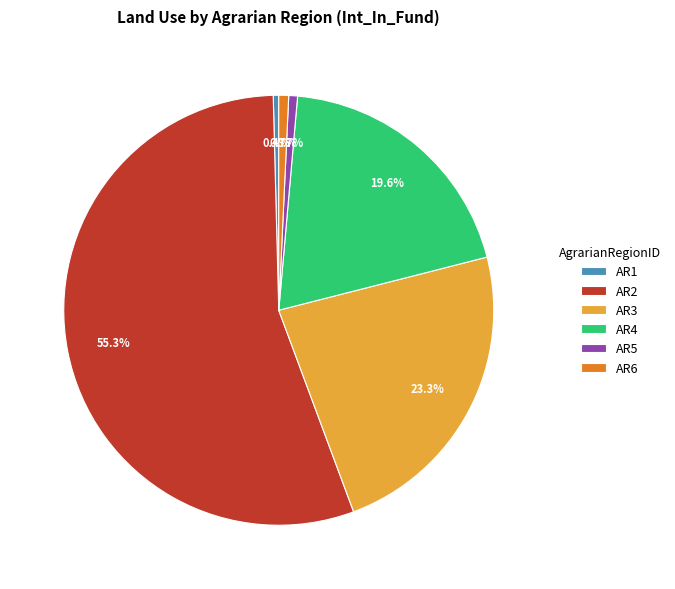

Which category has the biggest portion of the pie?

AR2